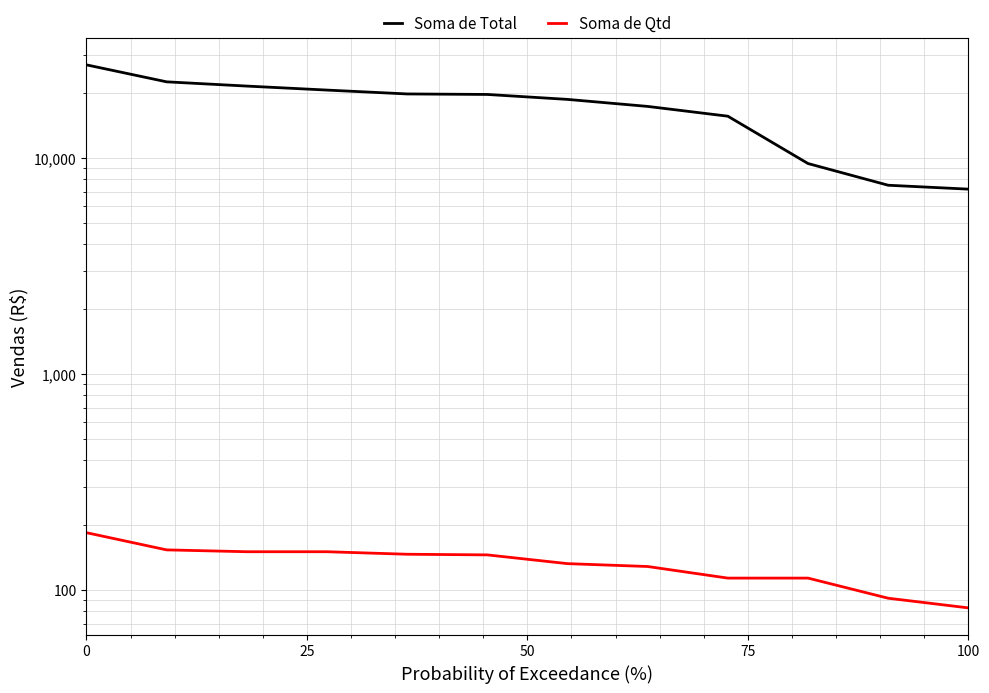

What is the average value of the Soma de Total series?

17286.8